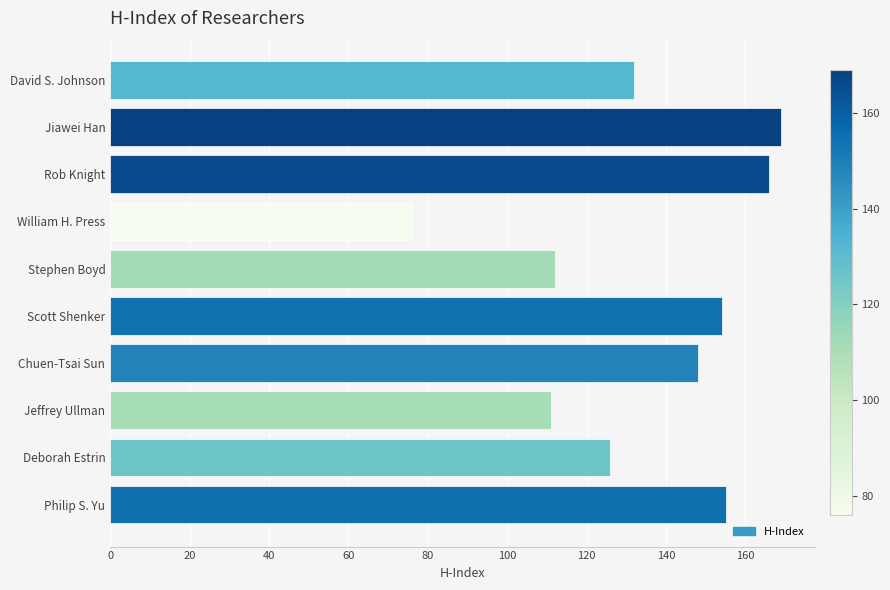

How many data points does each series have?

10